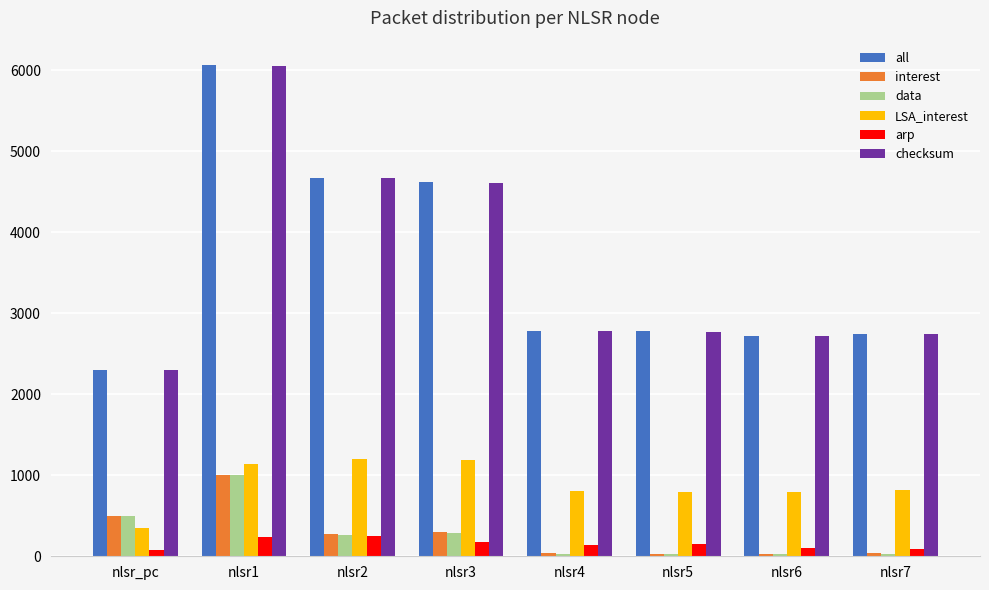

What are all the series names shown in the legend?

all, interest, data, LSA_interest, arp, checksum